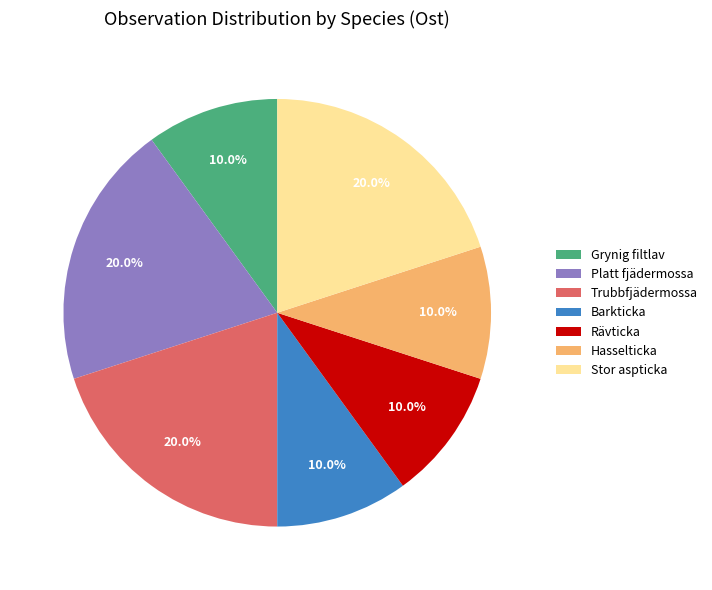

What portion of the pie excludes Grynig filtlav?

90.0%